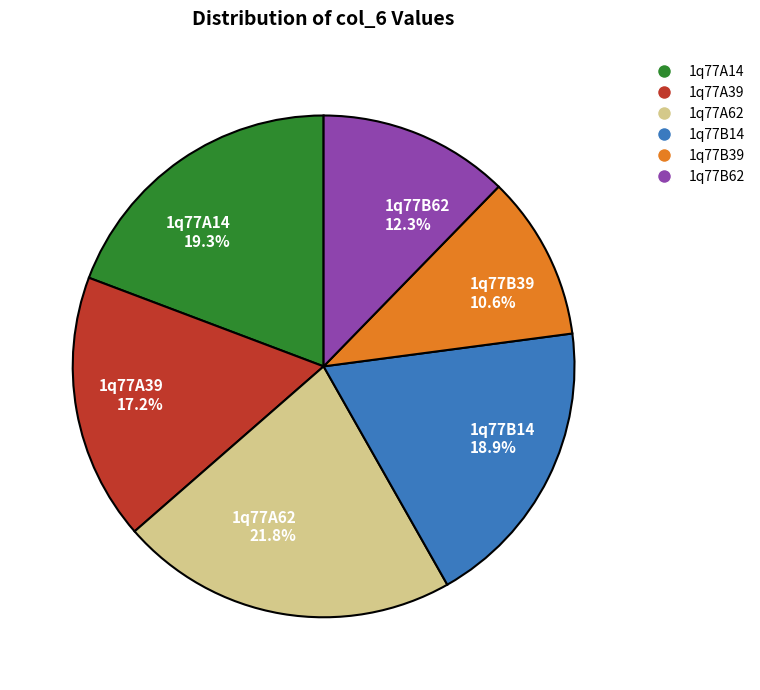

To the nearest percent, what percentage of the pie is 1q77B39?

11%